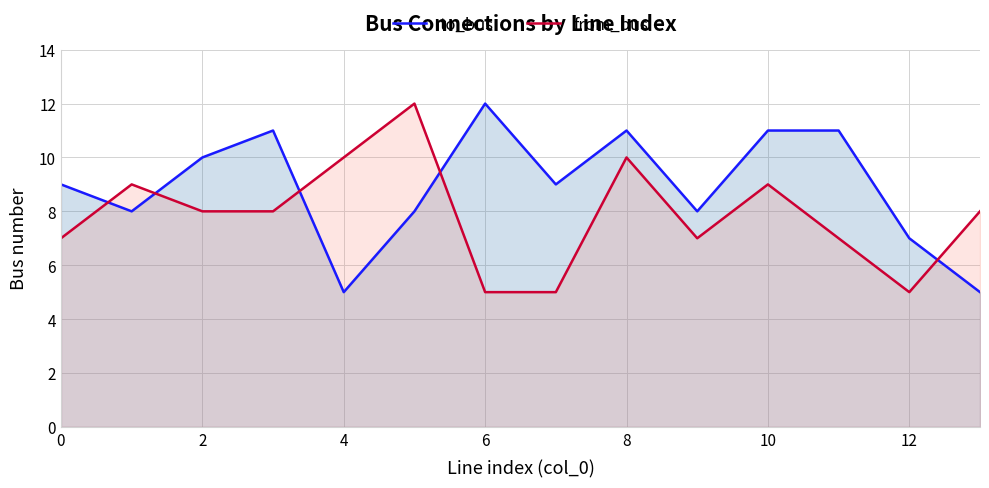

What is the difference between the maximum and minimum values in the to_bus series?

7